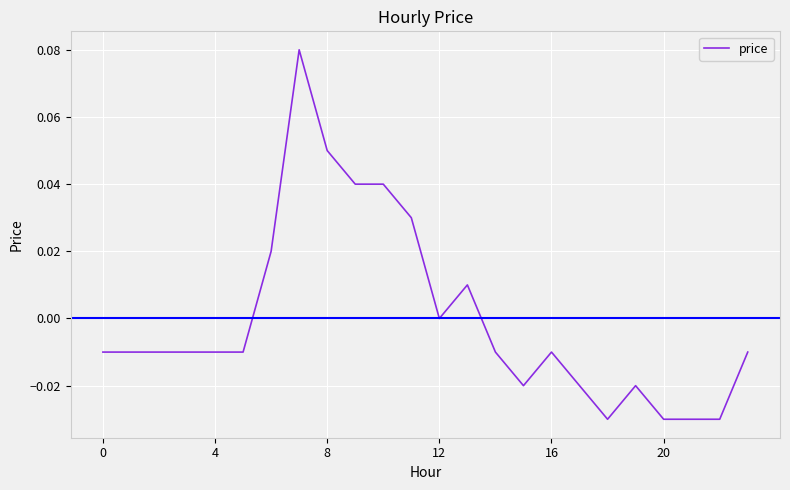

Where is the first local maximum?

7